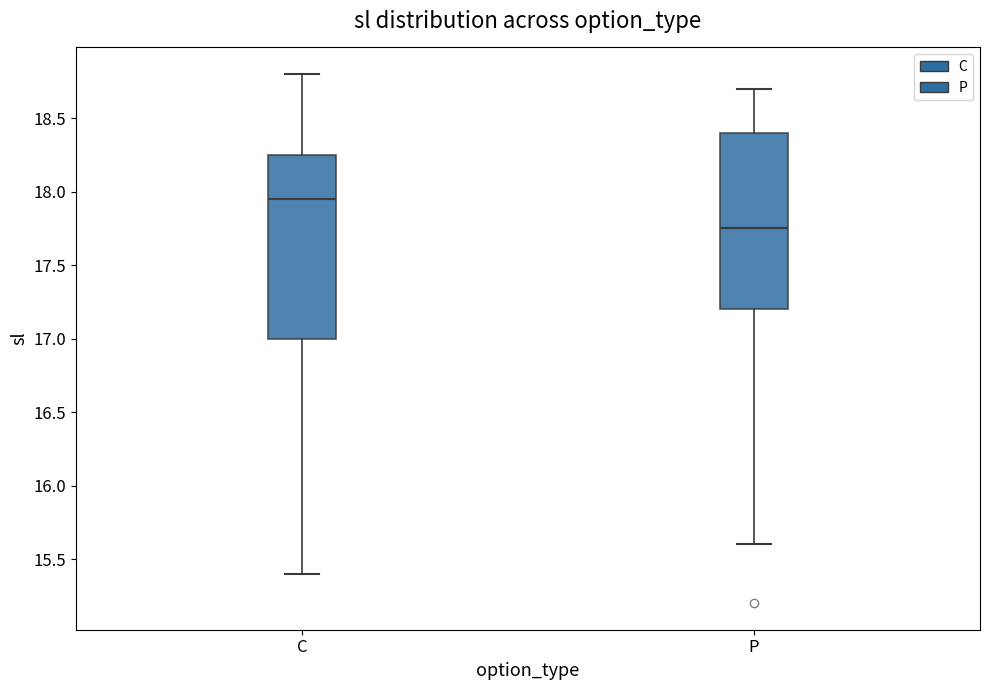

Where is the lower edge of the box for C on the y-axis? The values are not printed on the chart, so give them approximately, as read against the axis.

17.00